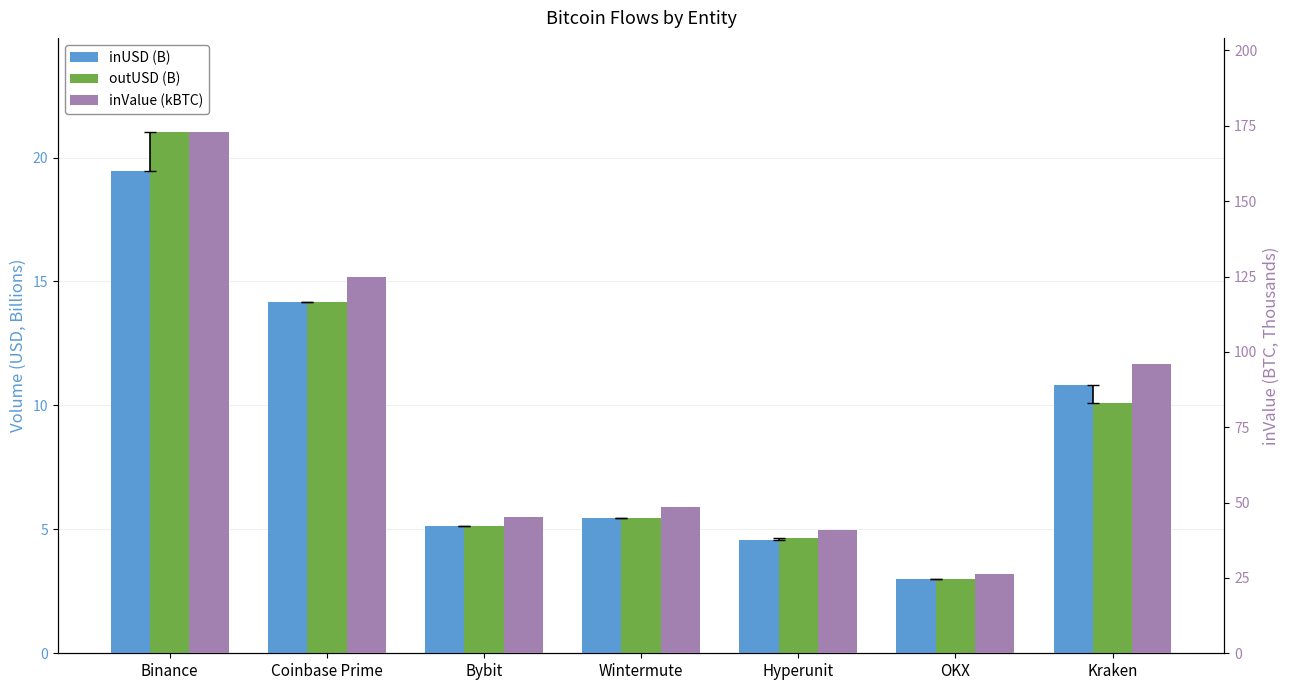

What is the minimum value for outUSD (B)?

3.0